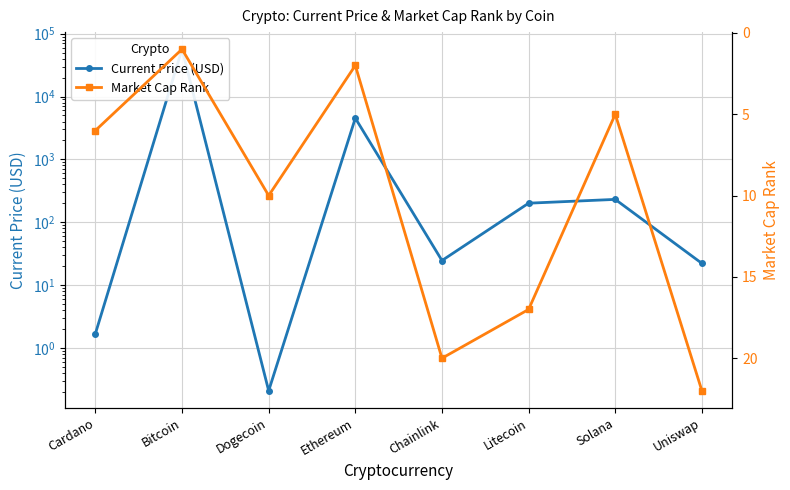

Reading left to right, transcribe all the data shown in this chart.

Current Price (USD): Cardano=1.7	Bitcoin=56619.0	Dogecoin=0.2	Ethereum=4524.6	Chainlink=24.6	Litecoin=201.0	Solana=231.0	Uniswap=22.2
Market Cap Rank: Cardano=6.0	Bitcoin=1.0	Dogecoin=10.0	Ethereum=2.0	Chainlink=20.0	Litecoin=17.0	Solana=5.0	Uniswap=22.0